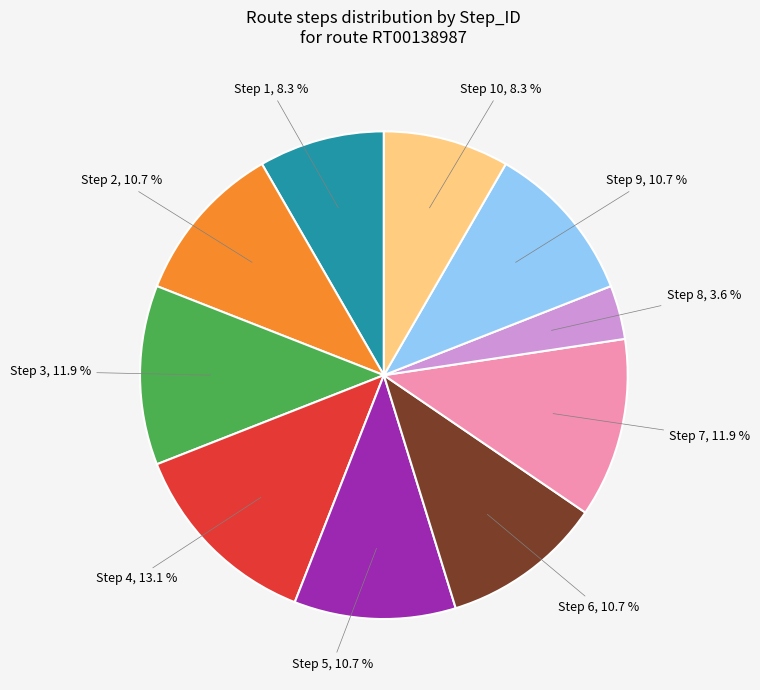

Is there any slice that represents more than half of the pie?

No